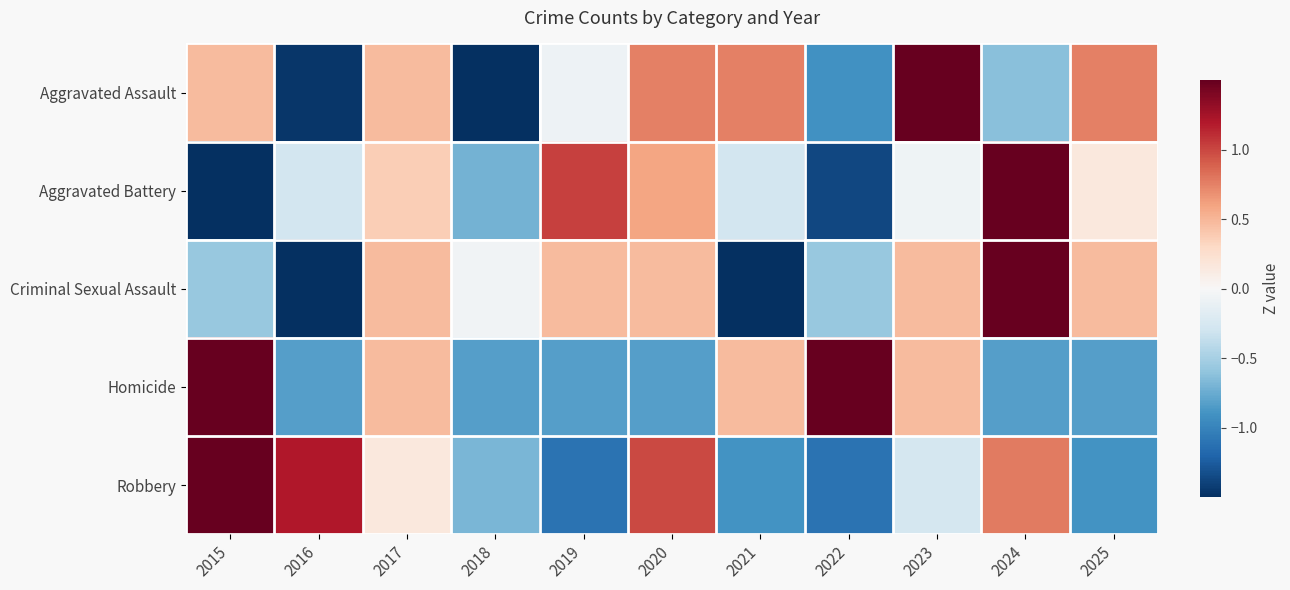

Which has a higher value, 2022 or 2016?

2022